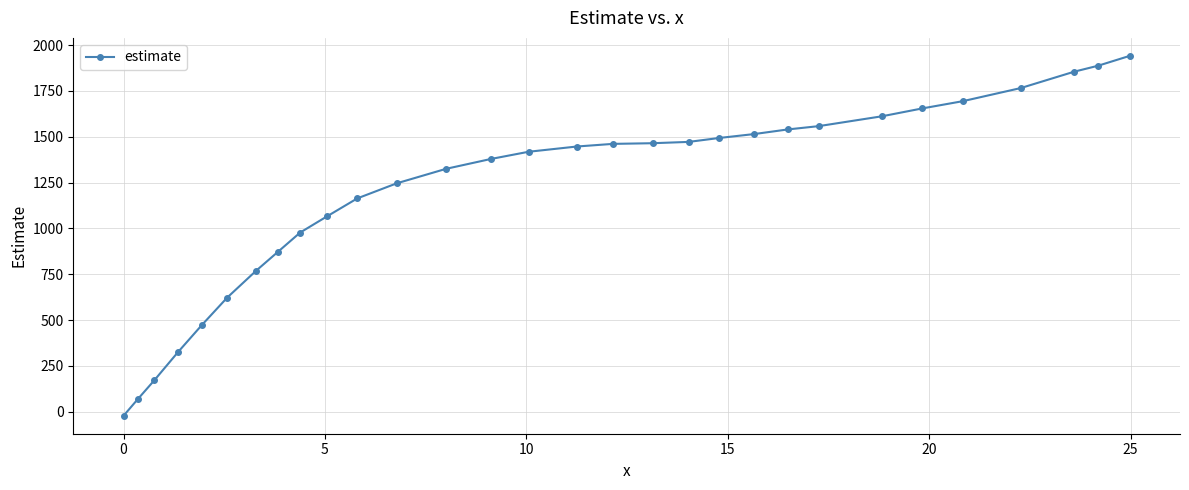

What is the value of the 23rd point from the left?

1558.0